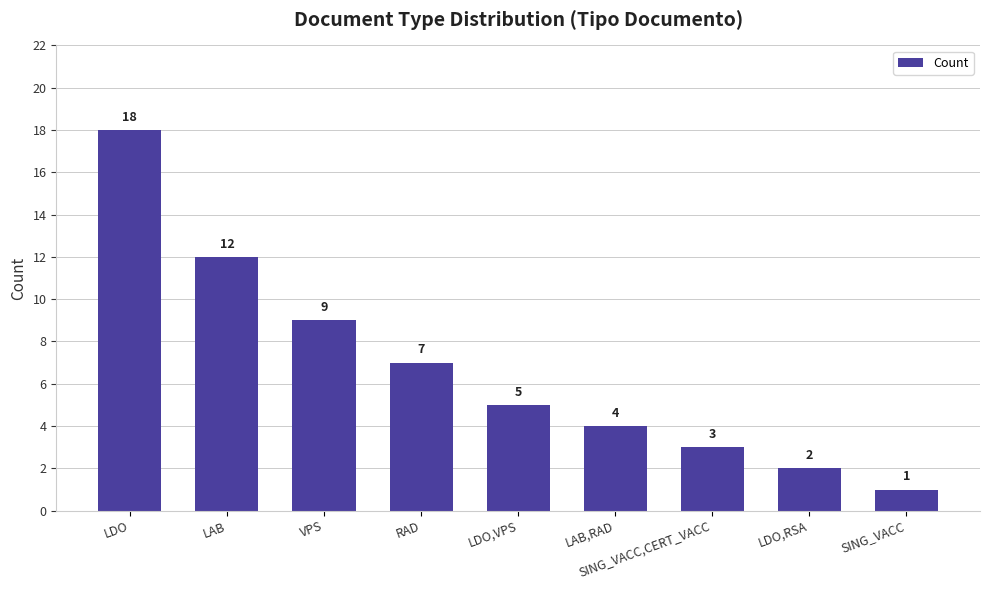

At which category does the chart reach its minimum across all series?

SING_VACC